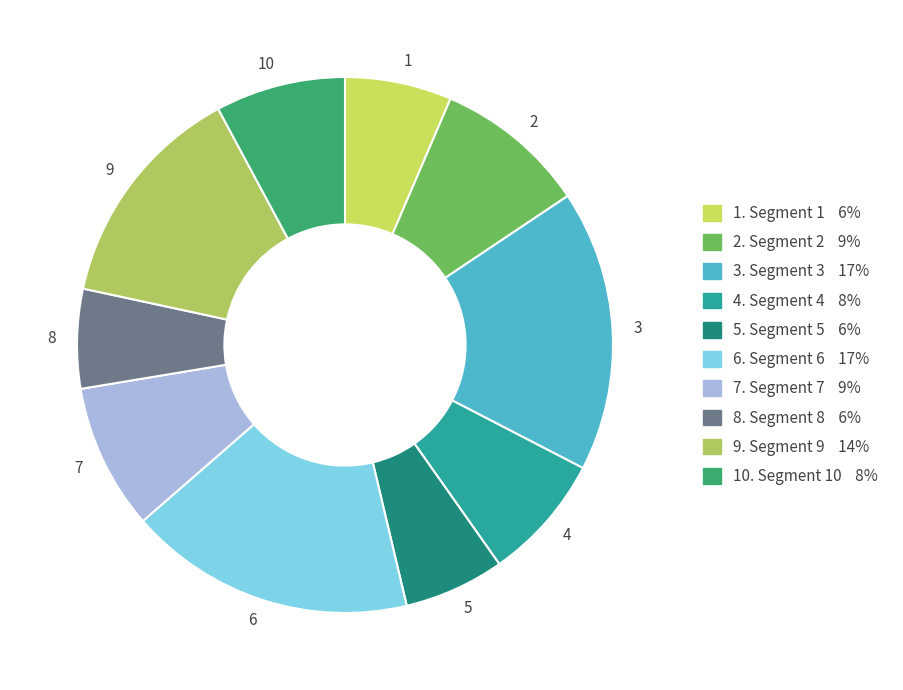

Is there any slice that represents more than half of the pie?

No